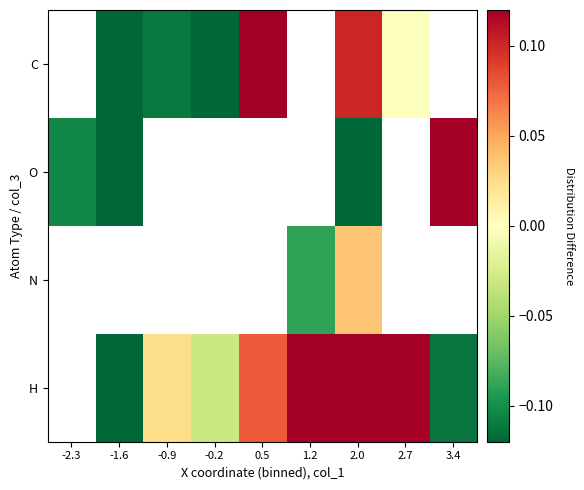

List the series in order of their peak value, highest first.

C, O, N, H